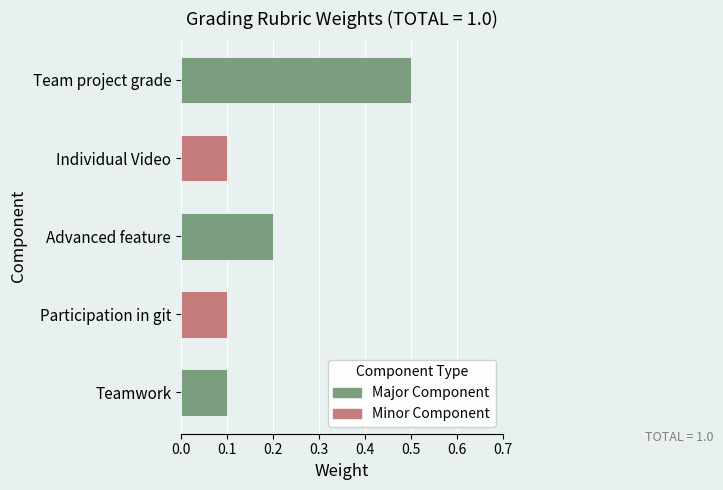

What is the change in value from Individual Video to Advanced feature?

+0.1